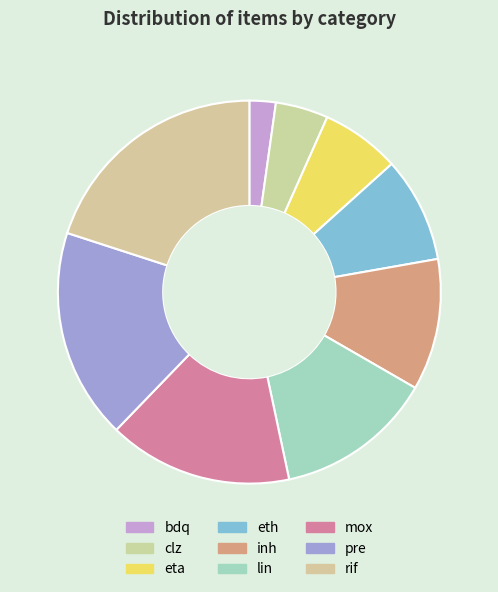

How many segments does this pie chart have?

9